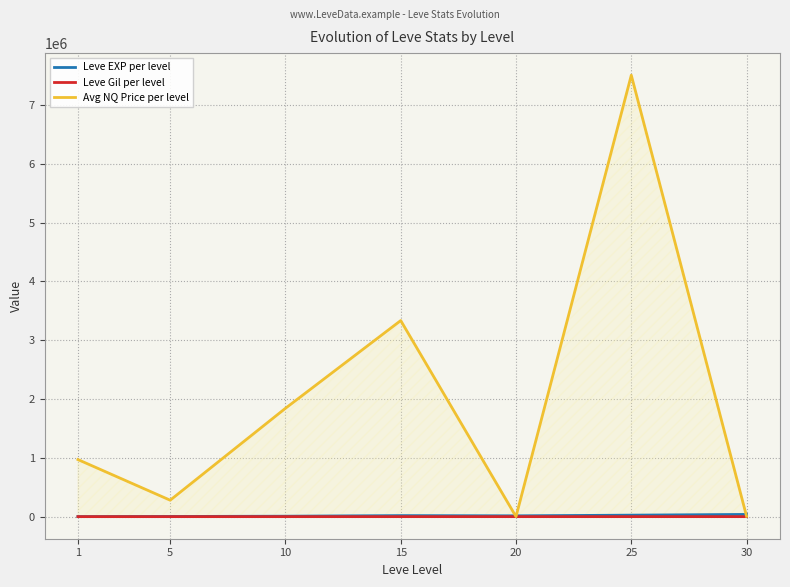

Which series changed the most between 10 and 30?

Avg NQ Price per level